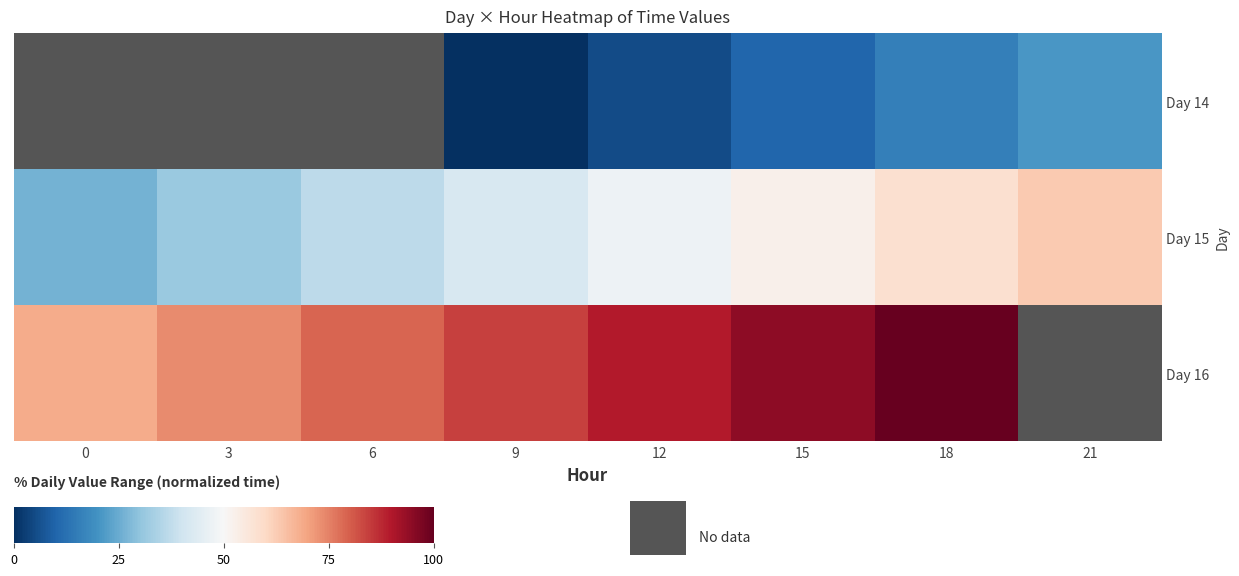

At which category is the sum across all series the highest?

18